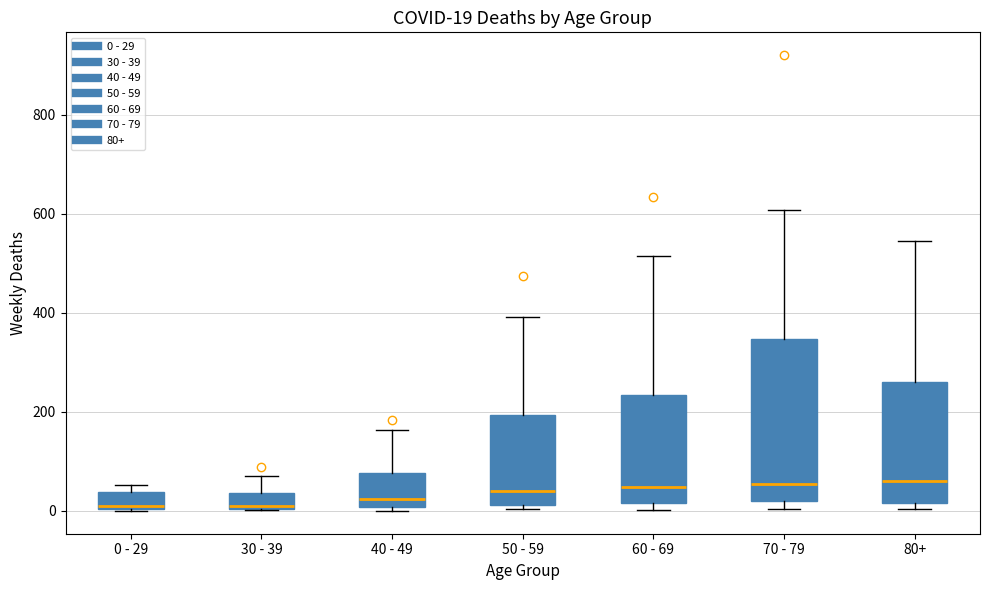

Comparing the boxes themselves (not the whiskers), which one is the tallest?

70 - 79